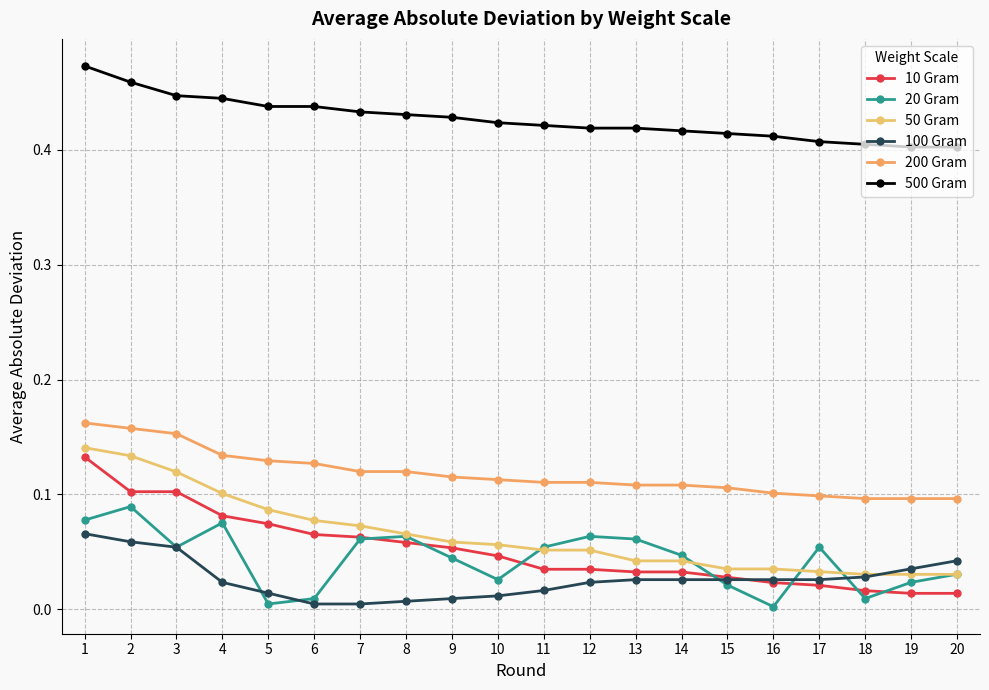

How many lines are shown in the chart?

6